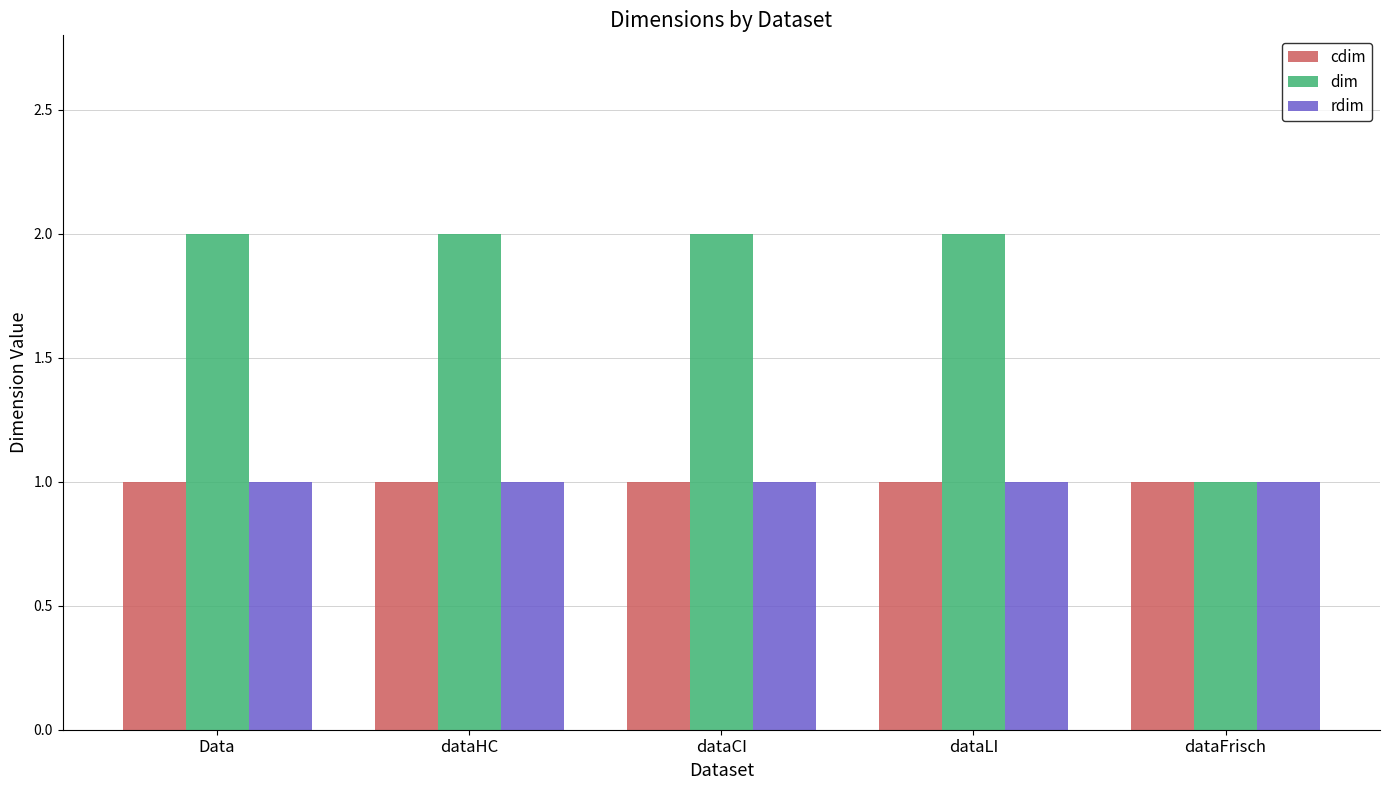

Which series has the largest range (max minus min)?

dim